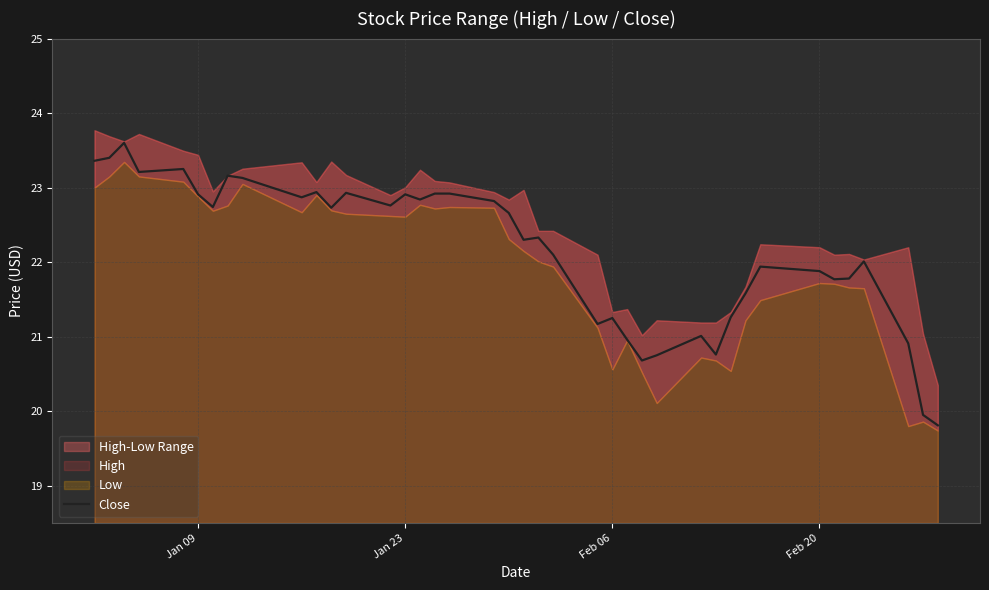

What is the minimum value shown in the chart?

19.8